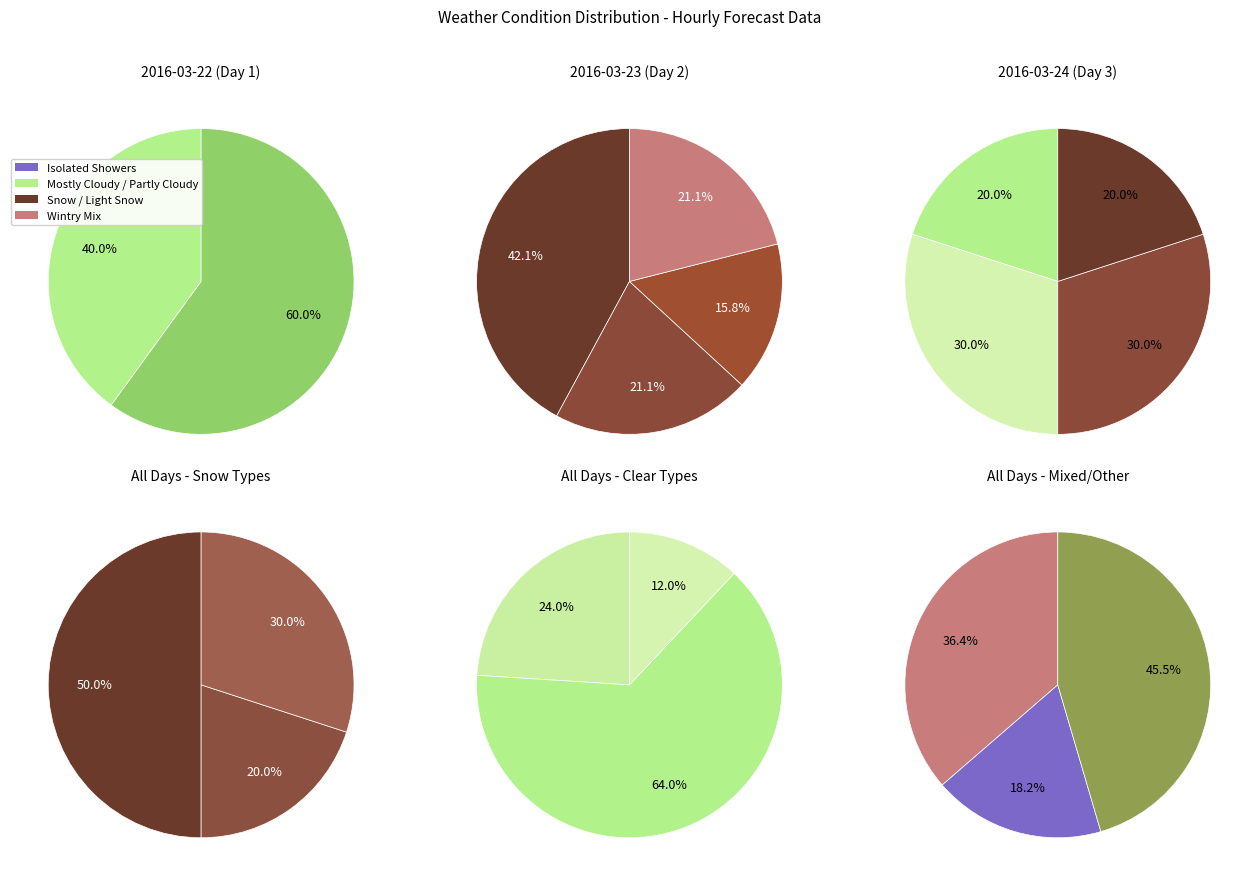

Does Snow account for over 50% of the chart?

No